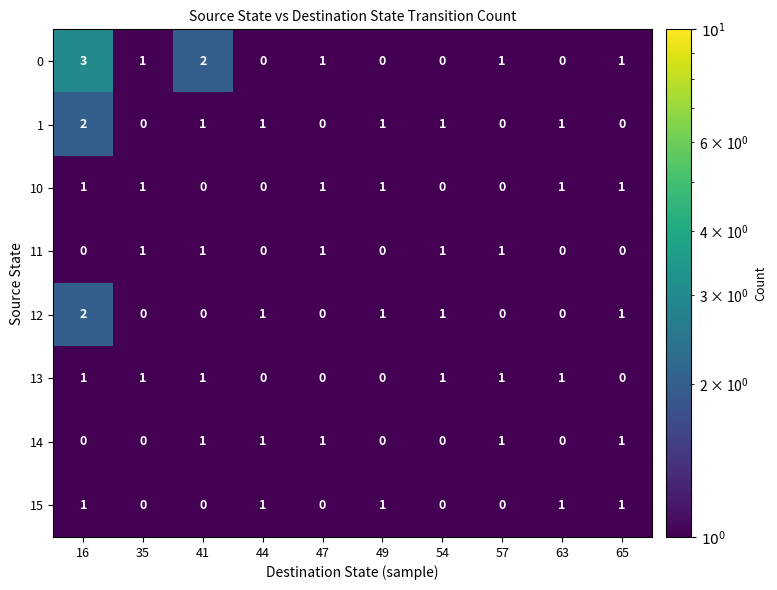

Which series has the largest range (max minus min)?

0